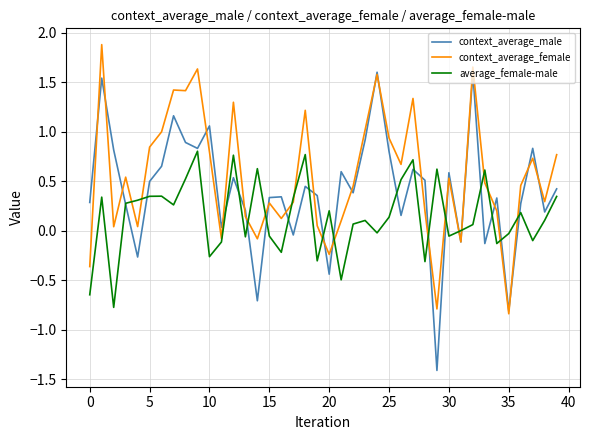

How many interior local peaks does the average_female-male series have?

12